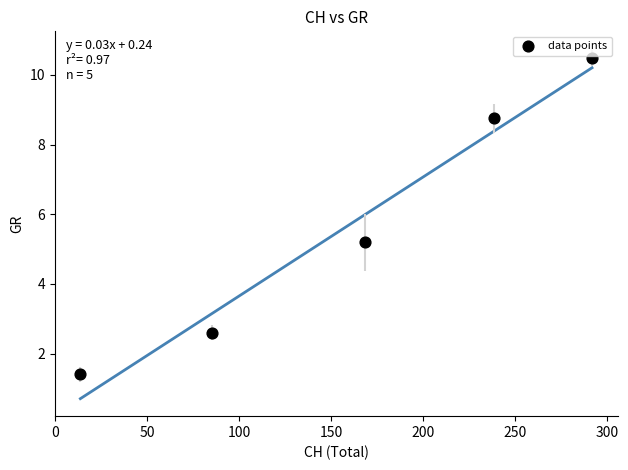

What is the range of Y values (max minus min)?

9.1